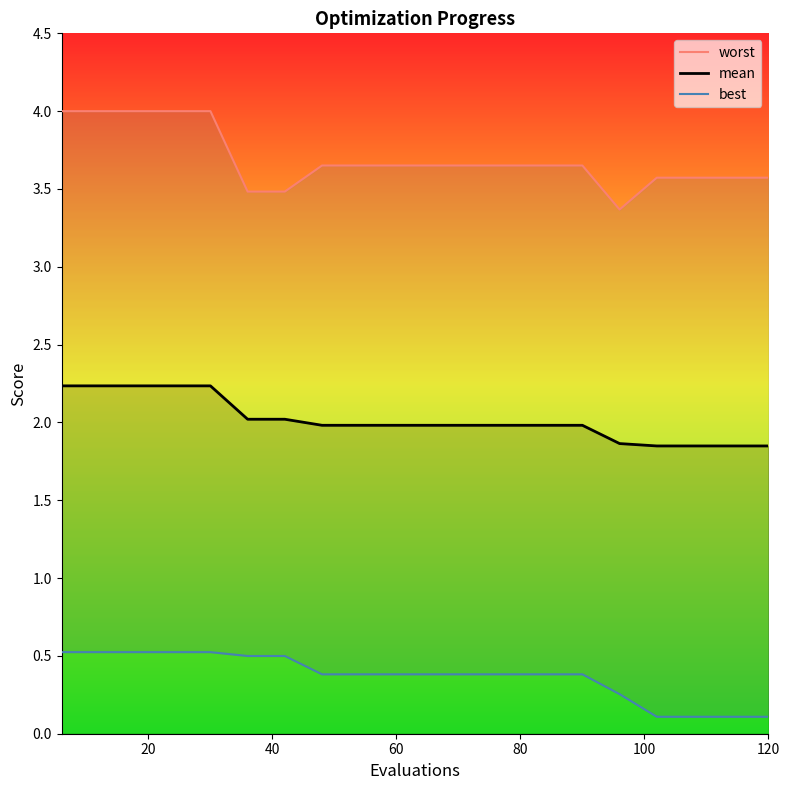

Rank the series by their average value, from highest to lowest.

worst, mean, best